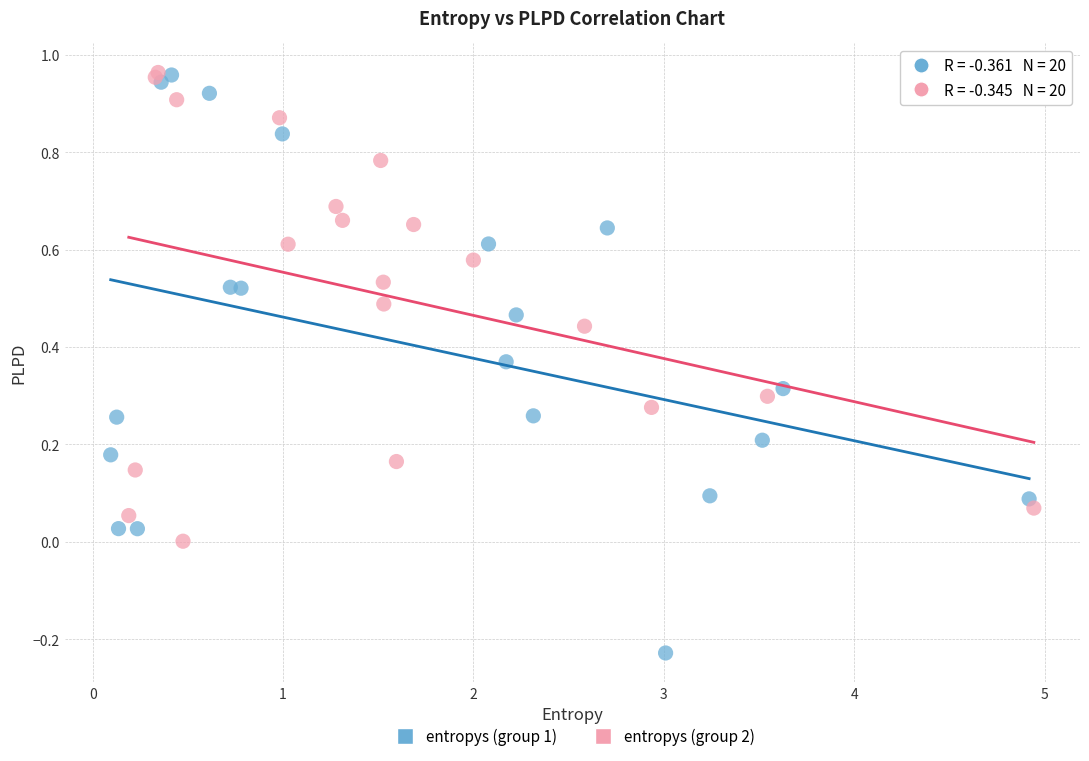

Which series has the largest Y range (max minus min)?

entropys (group 1)